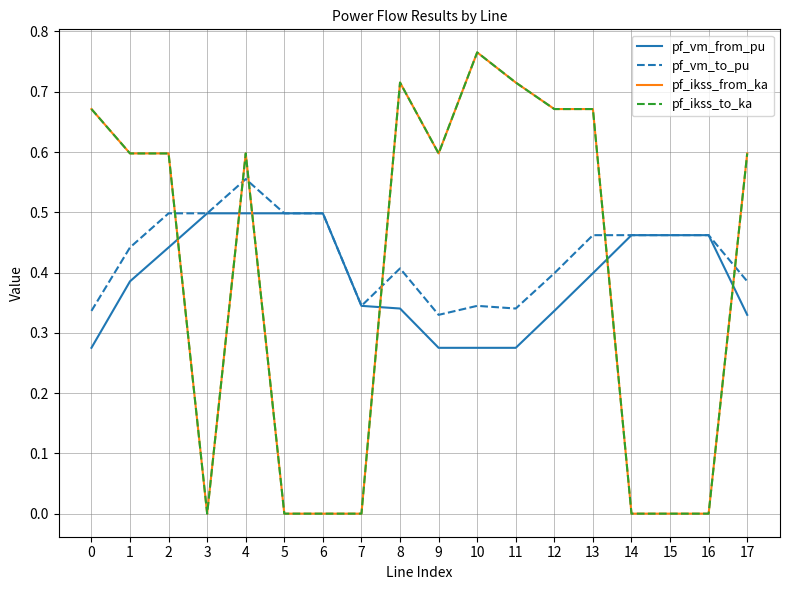

What is the approximate value of pf_ikss_to_ka at 0?

0.7